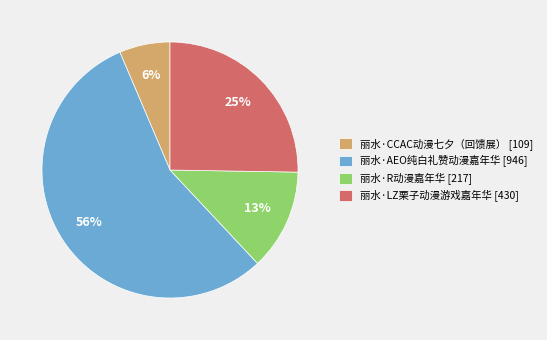

The 丽水·R动漫嘉年华 slice represents 13% of the pie. True or false?

True